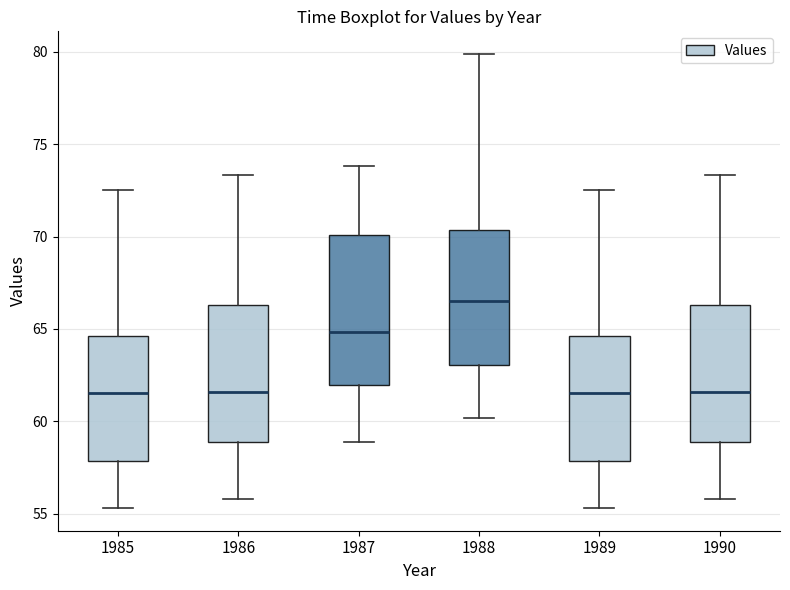

Reading left to right, transcribe this box plot: for each box, give where its median line is, the range the box spans, and where its two whiskers end, as read against the y-axis. The values are not printed on the chart, so give them approximately, as read against the axis.

1985: median 61.5, box 58.0 to 64.5, whiskers 55.5 to 72.5
1986: median 61.5, box 59.0 to 66.5, whiskers 56.0 to 73.5
1987: median 65.0, box 62.0 to 70.0, whiskers 59.0 to 74.0
1988: median 66.5, box 63.0 to 70.5, whiskers 60.0 to 80.0
1989: median 61.5, box 58.0 to 64.5, whiskers 55.5 to 72.5
1990: median 61.5, box 59.0 to 66.5, whiskers 56.0 to 73.5